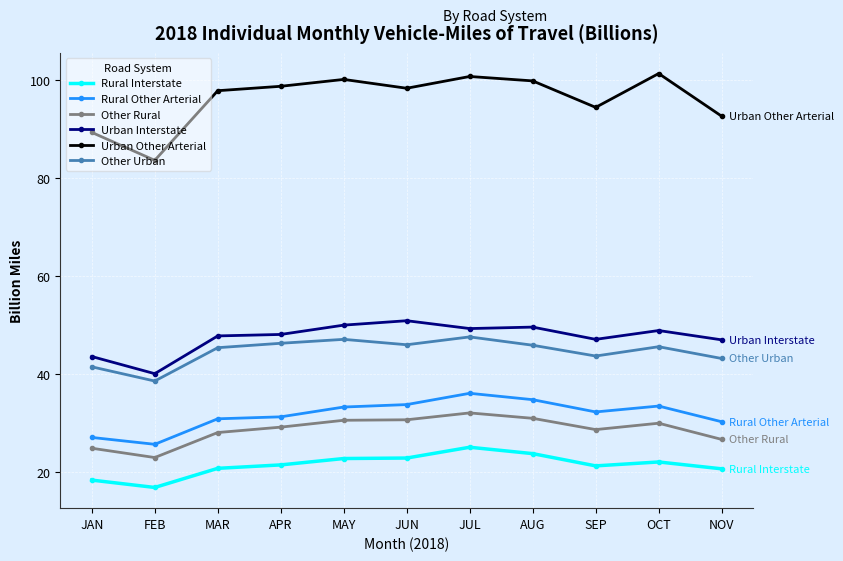

True or false: Rural Interstate and Other Urban cross at least once.

False